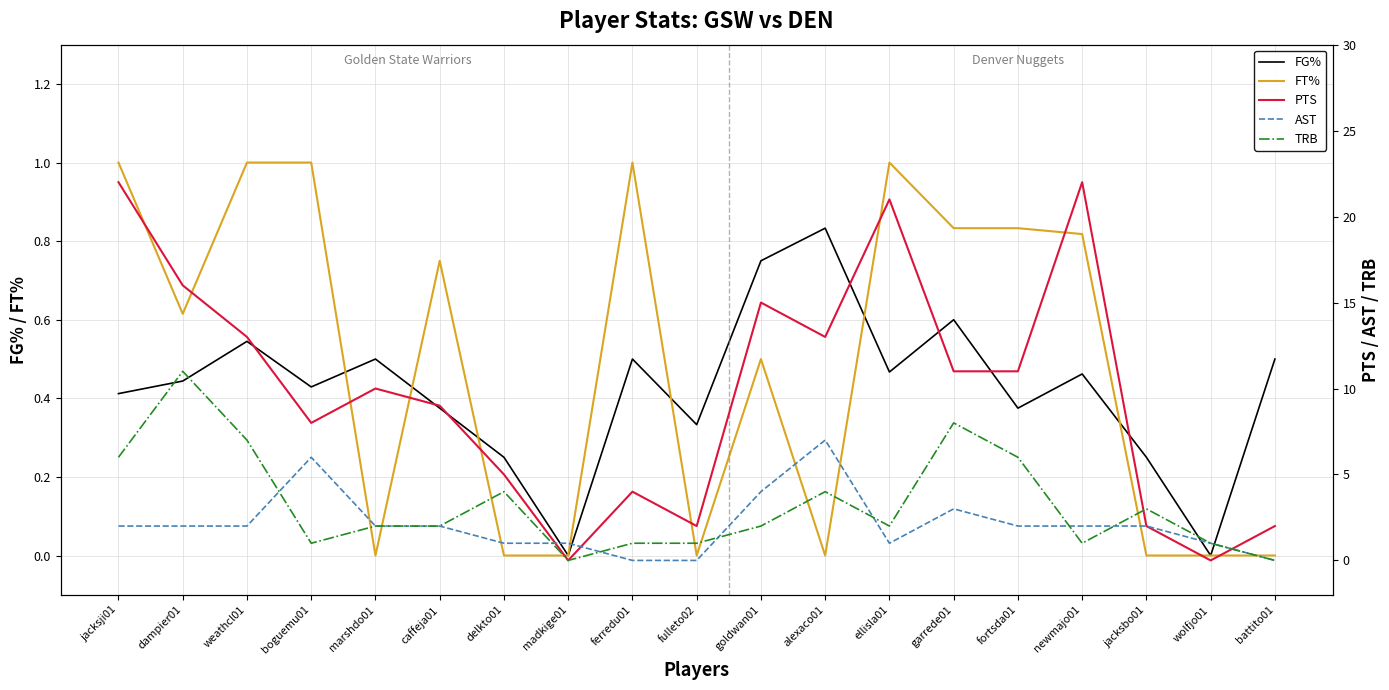

What is the label of the 12th point from the left?

alexaco01